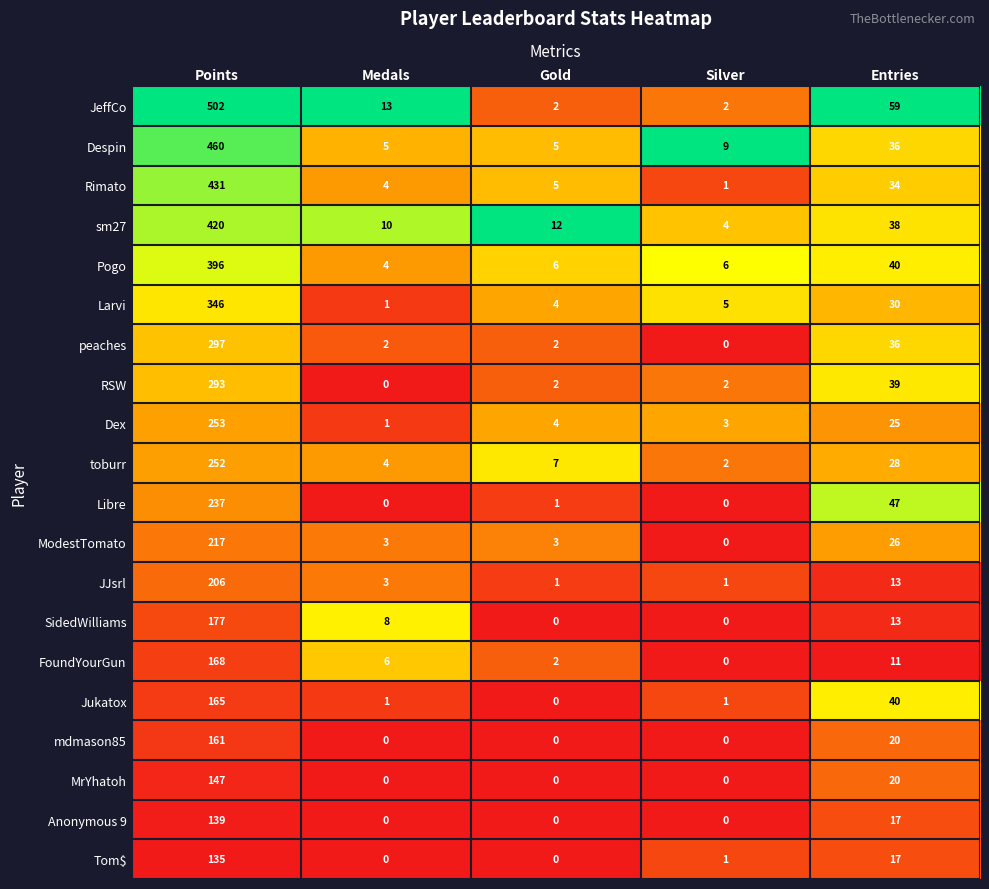

Which category has the highest value in the Rimato series?

Points